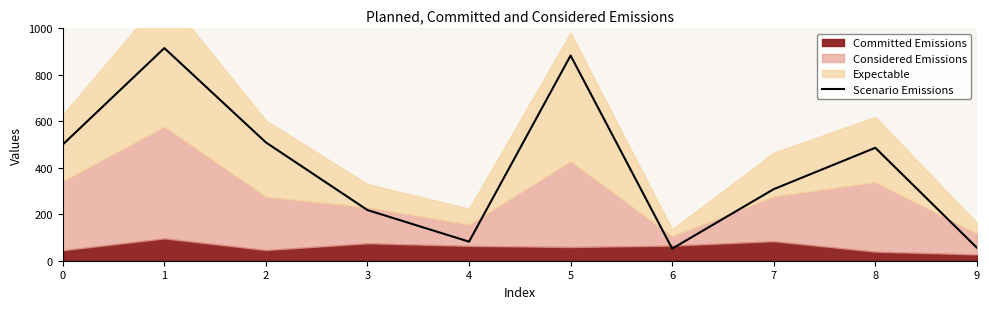

Reading left to right, list all the values displayed in this chart.

500	915	509	218	82	883	52	308	486	56